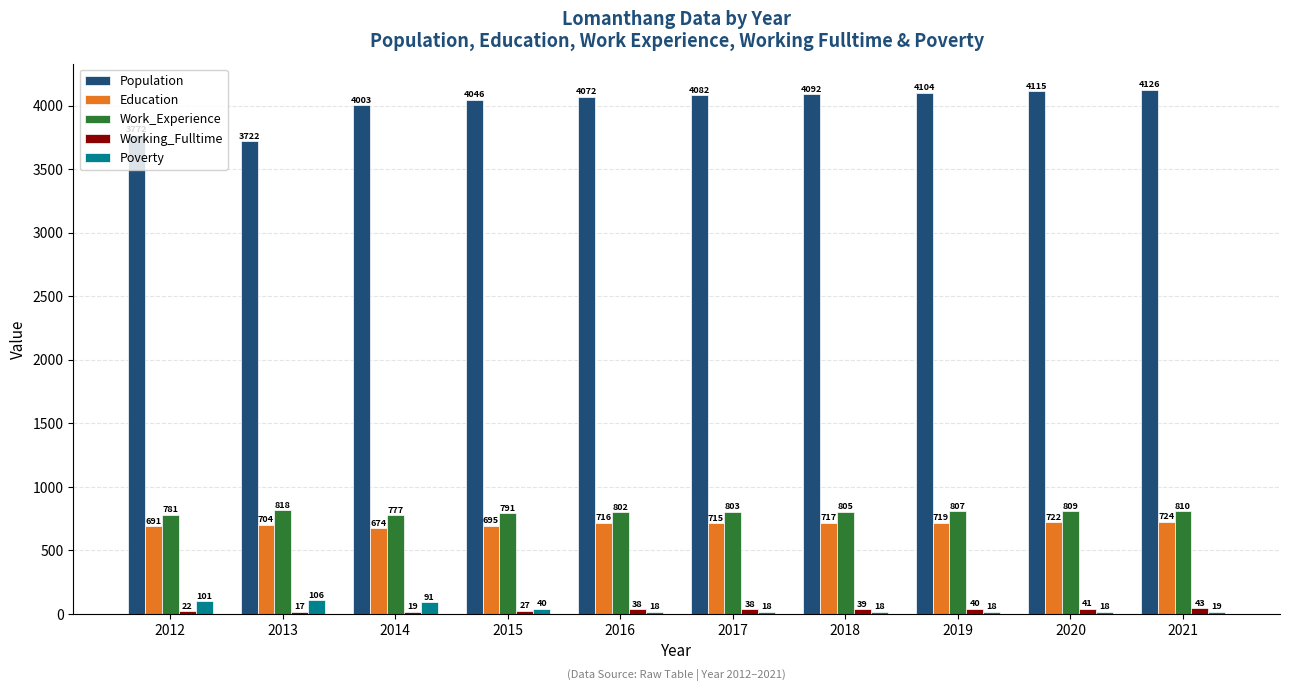

What is the difference between the highest and lowest values at 2019?

4086